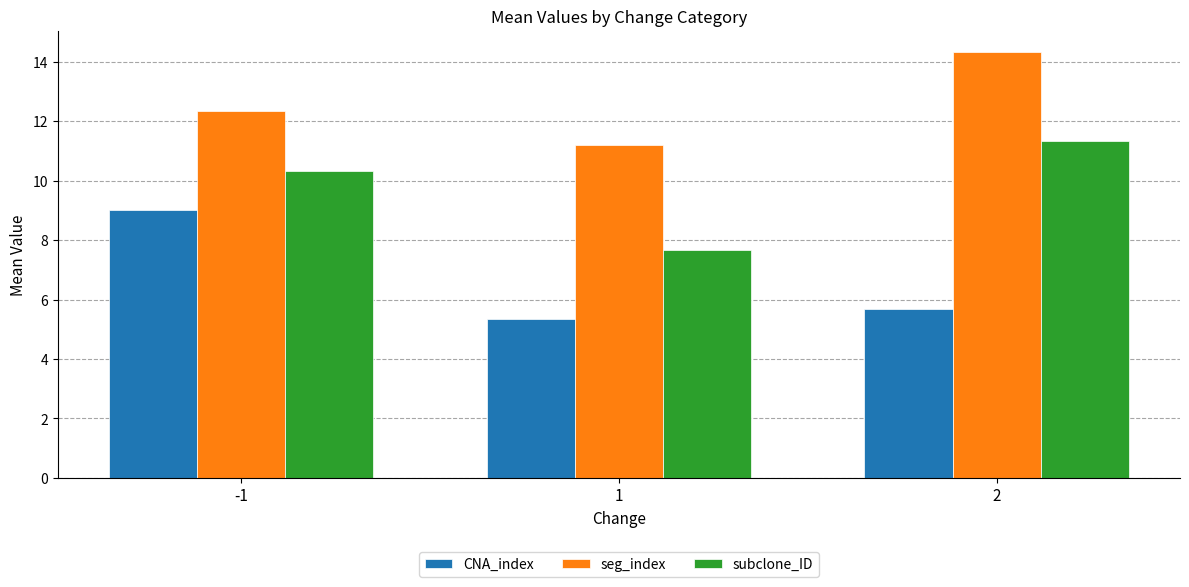

At how many categories does at least one series exceed 9?

3